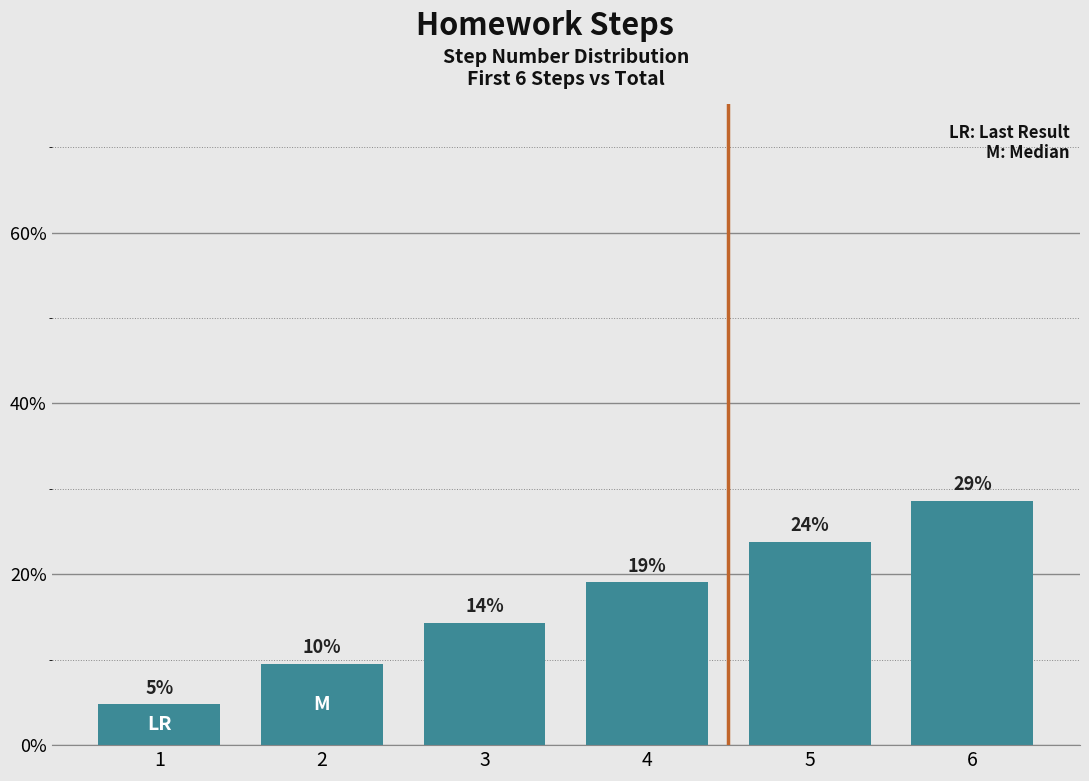

How many bars are there in total?

6